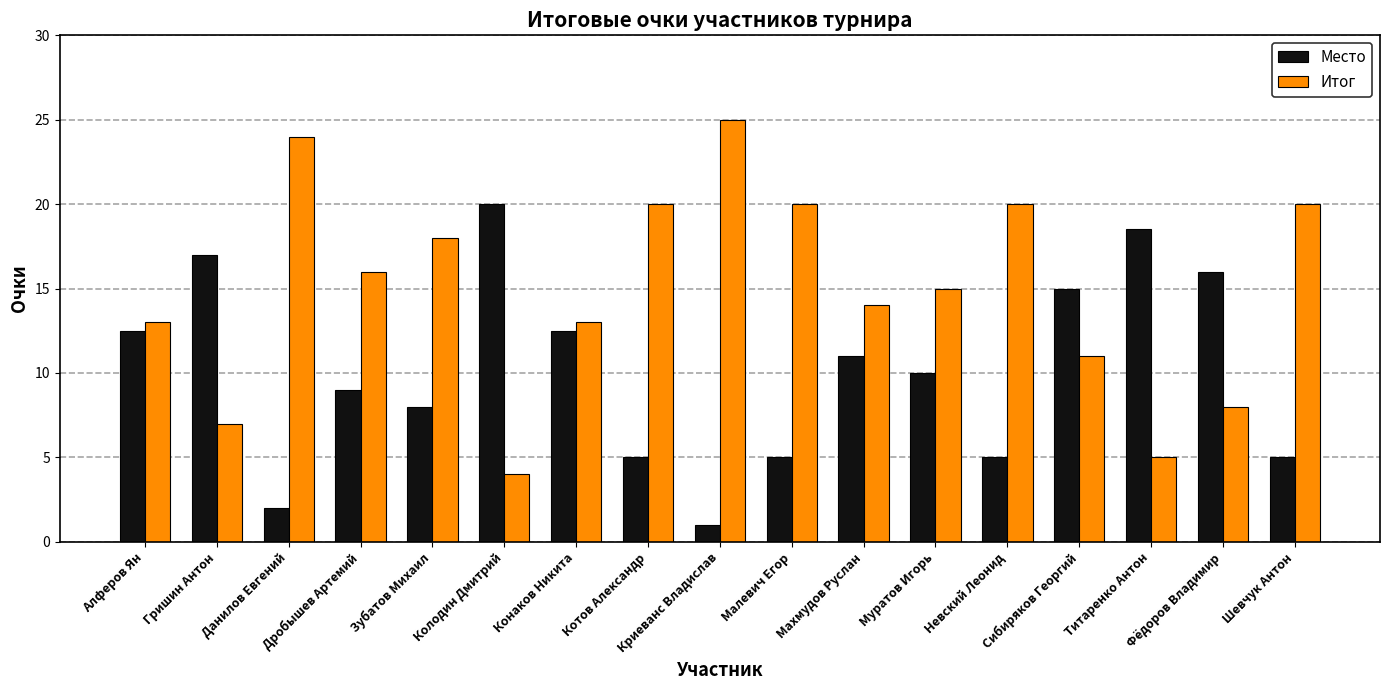

How many bars are there in total?

34